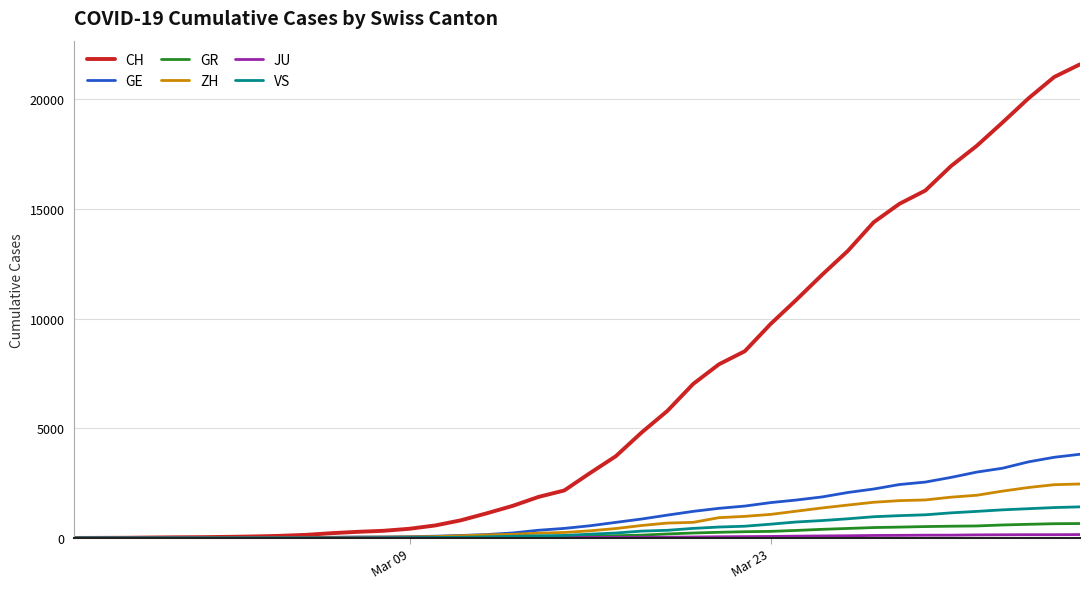

Which series has the largest total across all categories?

CH